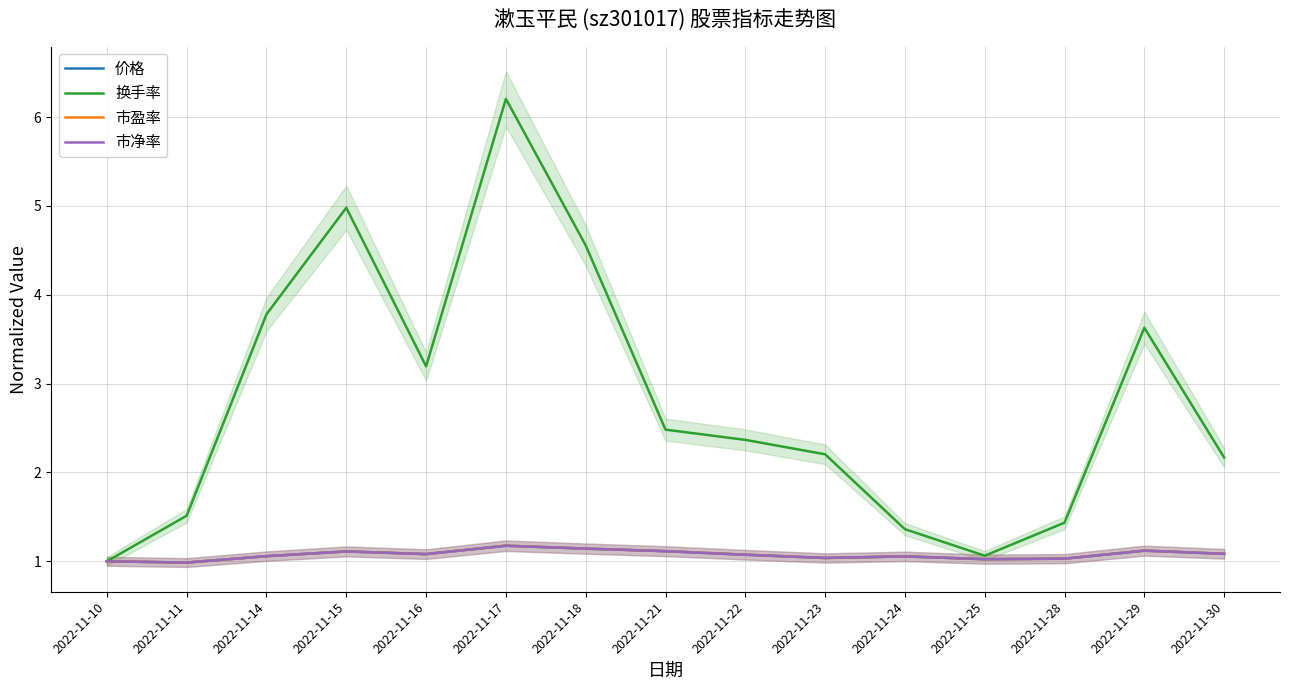

How many times do 市净率 and 市盈率 cross each other?

7